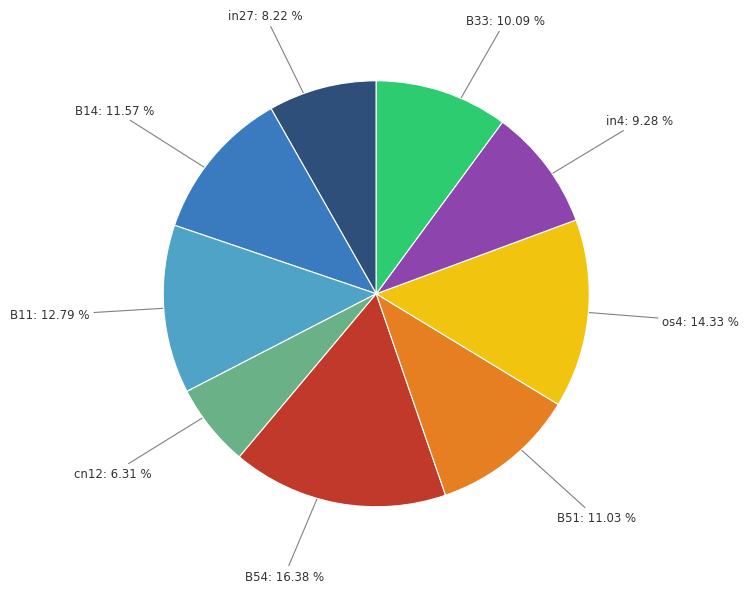

How many segments does this pie chart have?

9